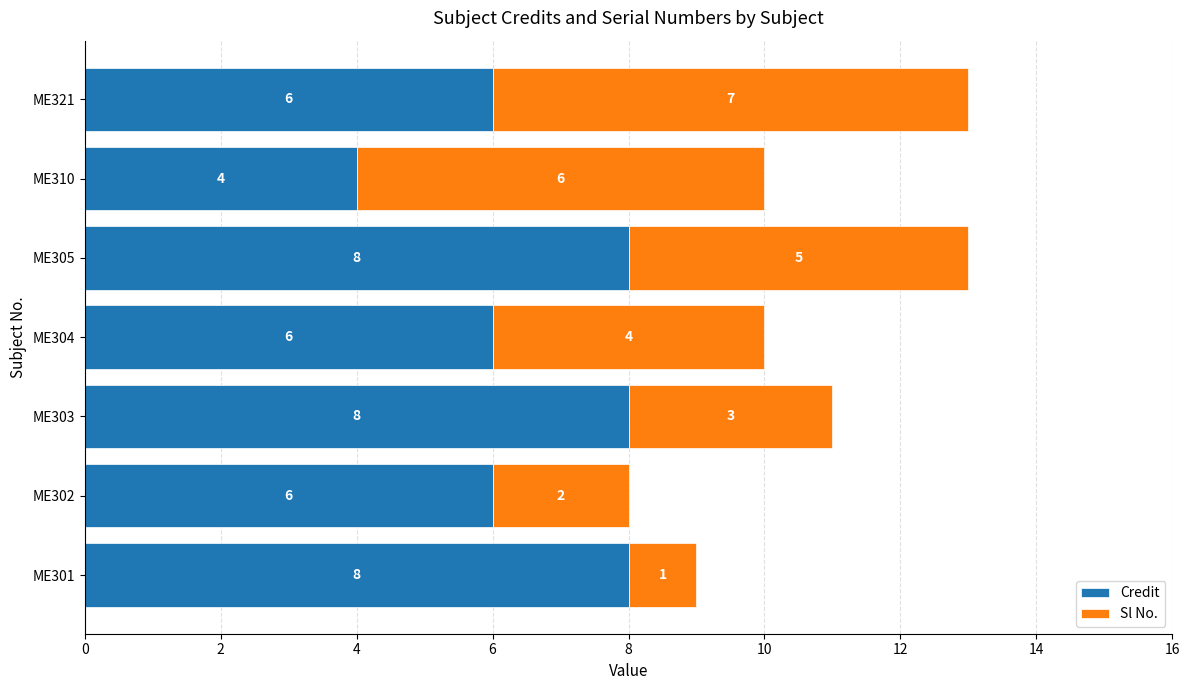

How many Credit values are between 6 and 8?

6